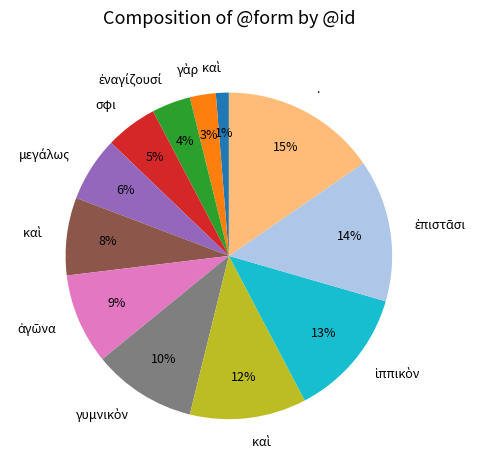

Does any single category account for the majority?

No